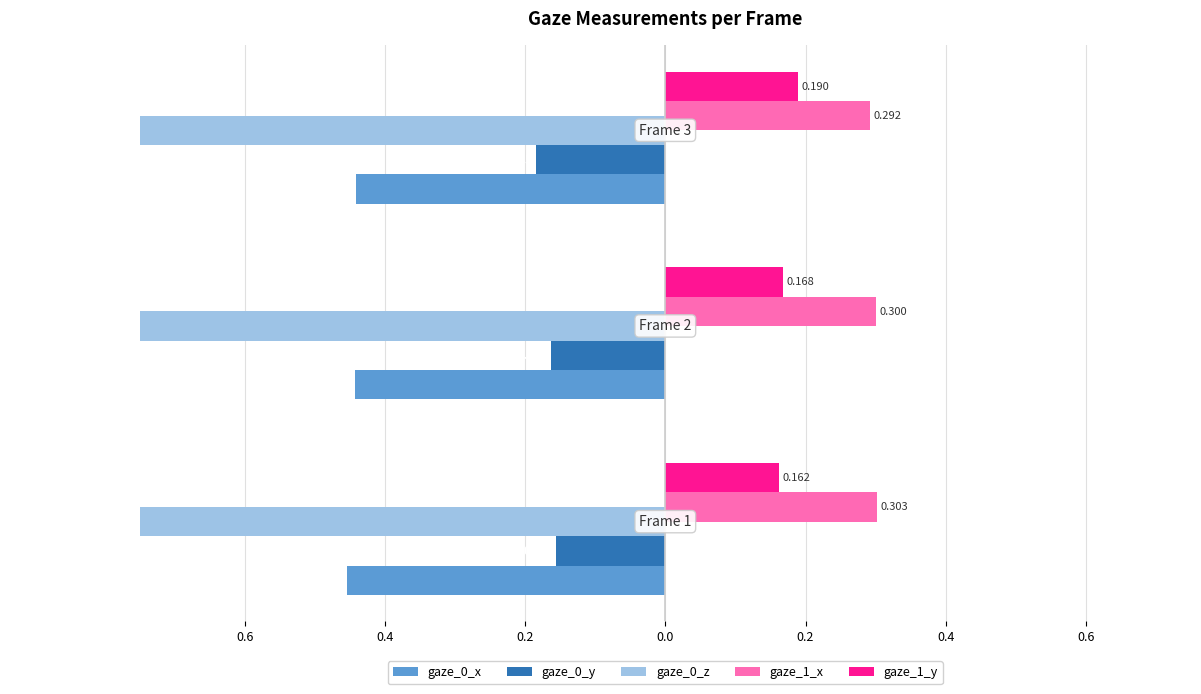

Which series has the widest spread of values?

gaze_0_y